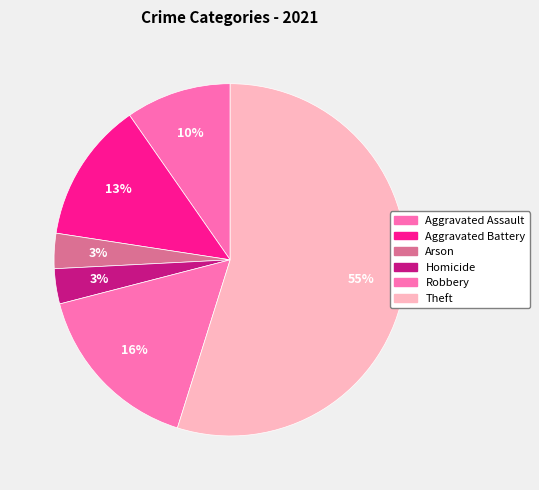

The Robbery slice represents 16% of the pie. True or false?

True